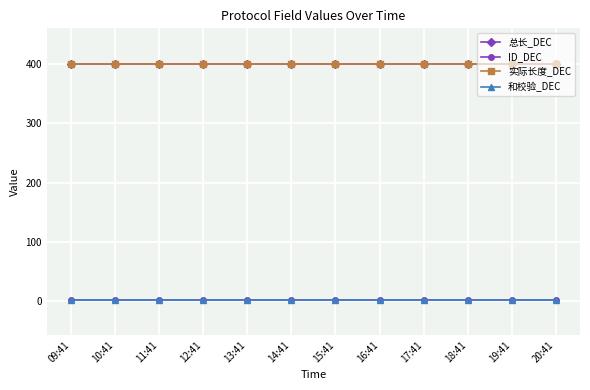

Which label corresponds to the largest value in the chart?

09:41